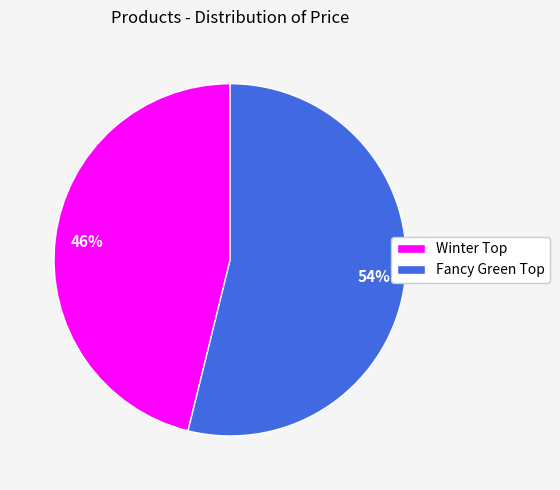

What is the majority slice?

Fancy Green Top